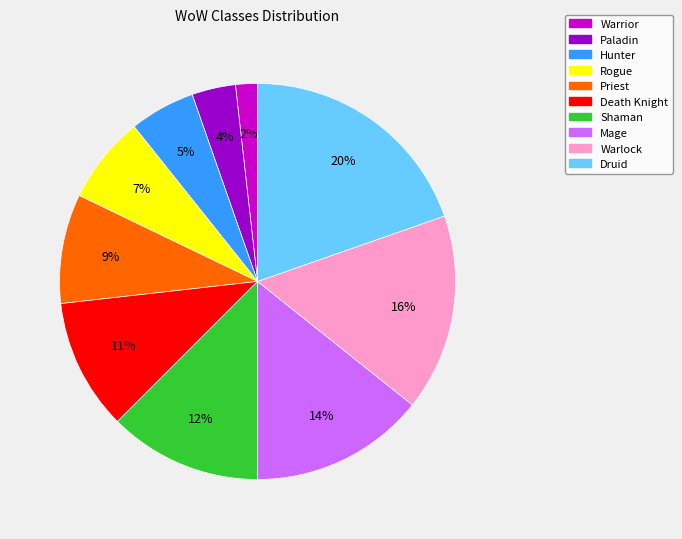

Is there a majority slice in this chart?

No